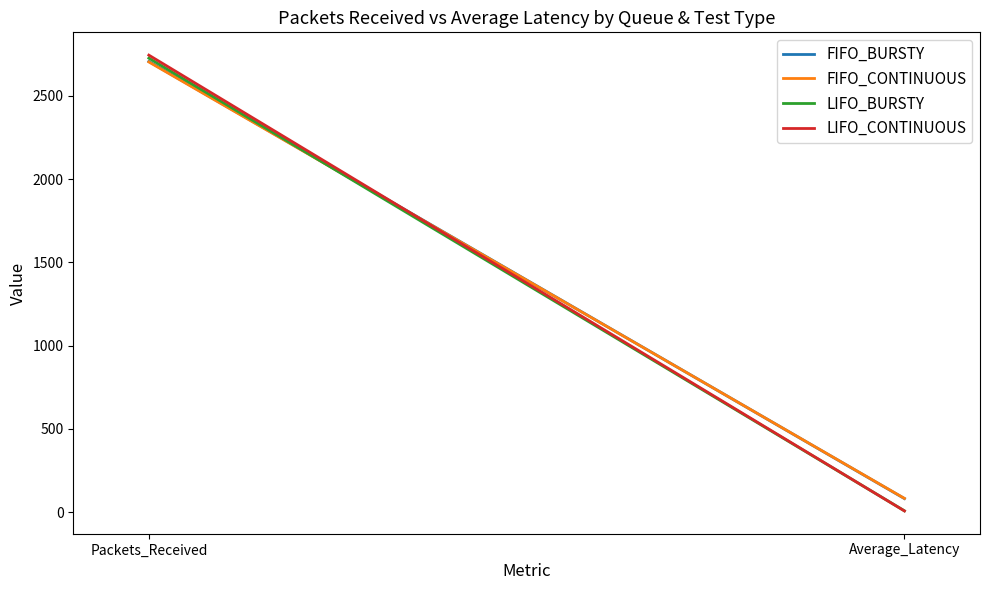

Rank the series by their maximum value, from lowest to highest.

FIFO_CONTINUOUS, FIFO_BURSTY, LIFO_BURSTY, LIFO_CONTINUOUS